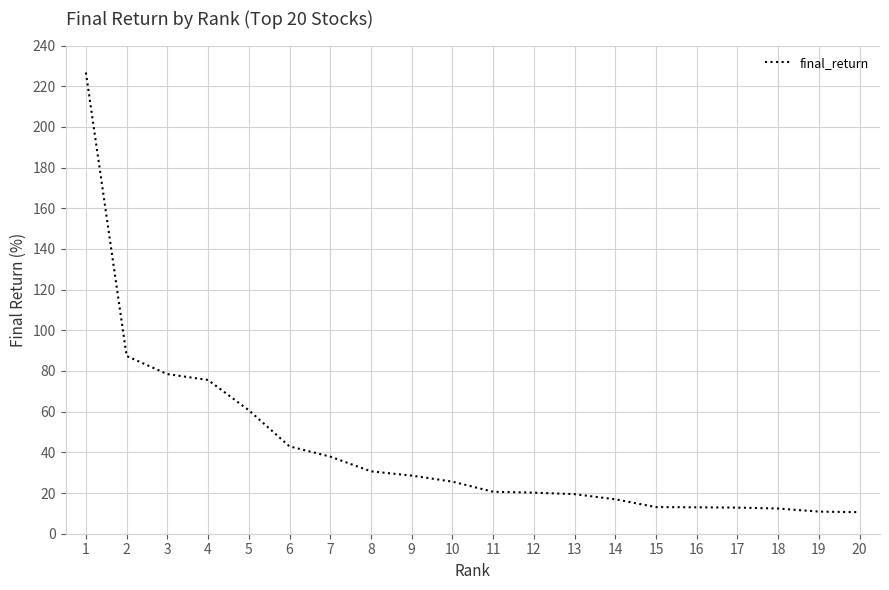

The value at 5 is 105.7. True or false?

False